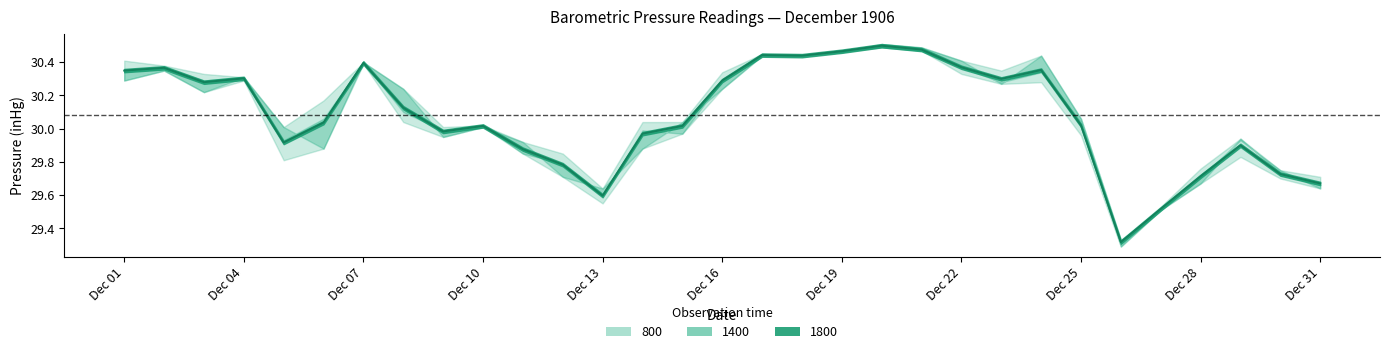

At how many categories does at least one series exceed 29?

31